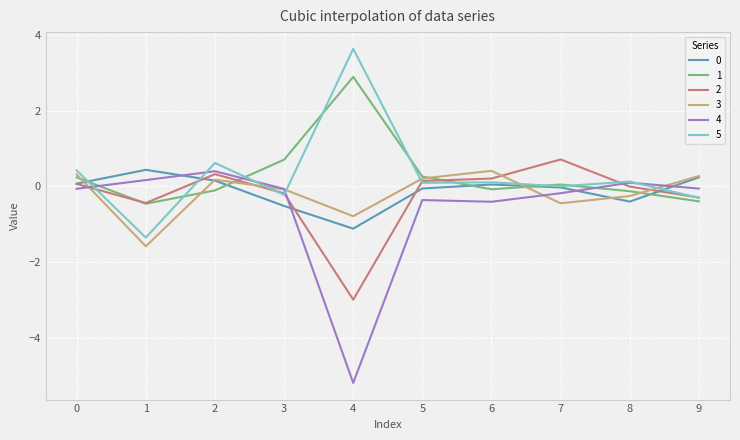

How many categories are shown in the chart?

10